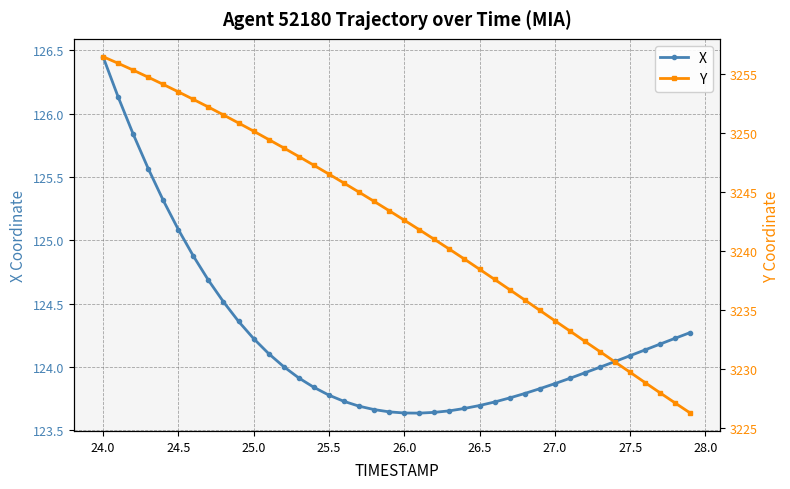

The X series shows 124.1 at 27.5. True or false?

True